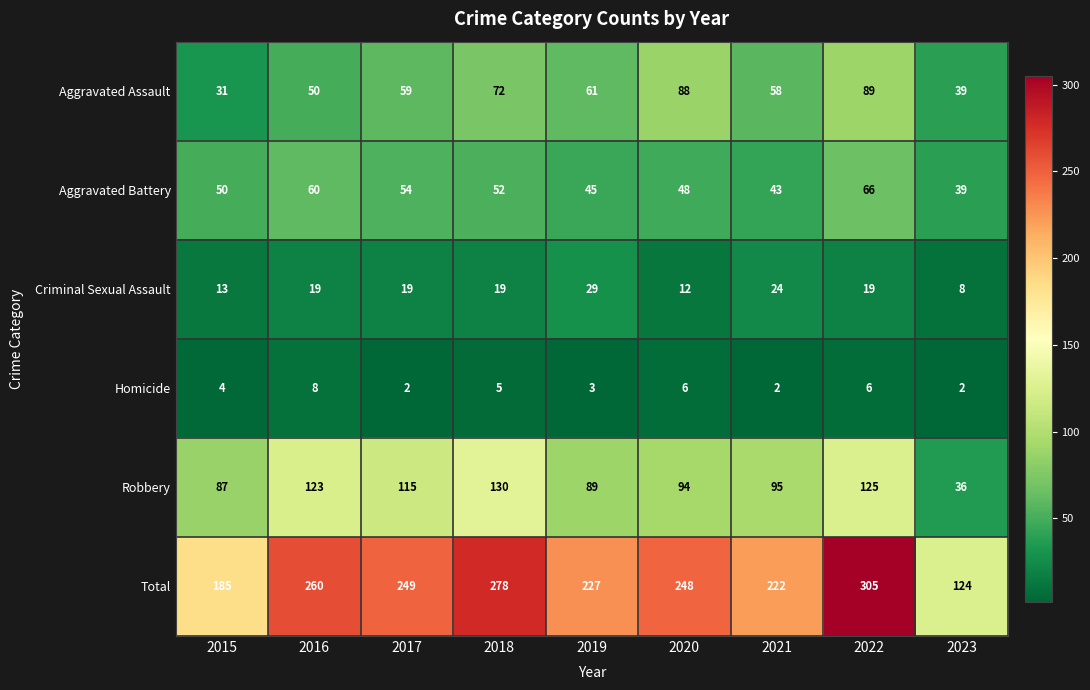

List the series in order of their peak value, lowest first.

Homicide, Criminal Sexual Assault, Aggravated Battery, Aggravated Assault, Robbery, Total